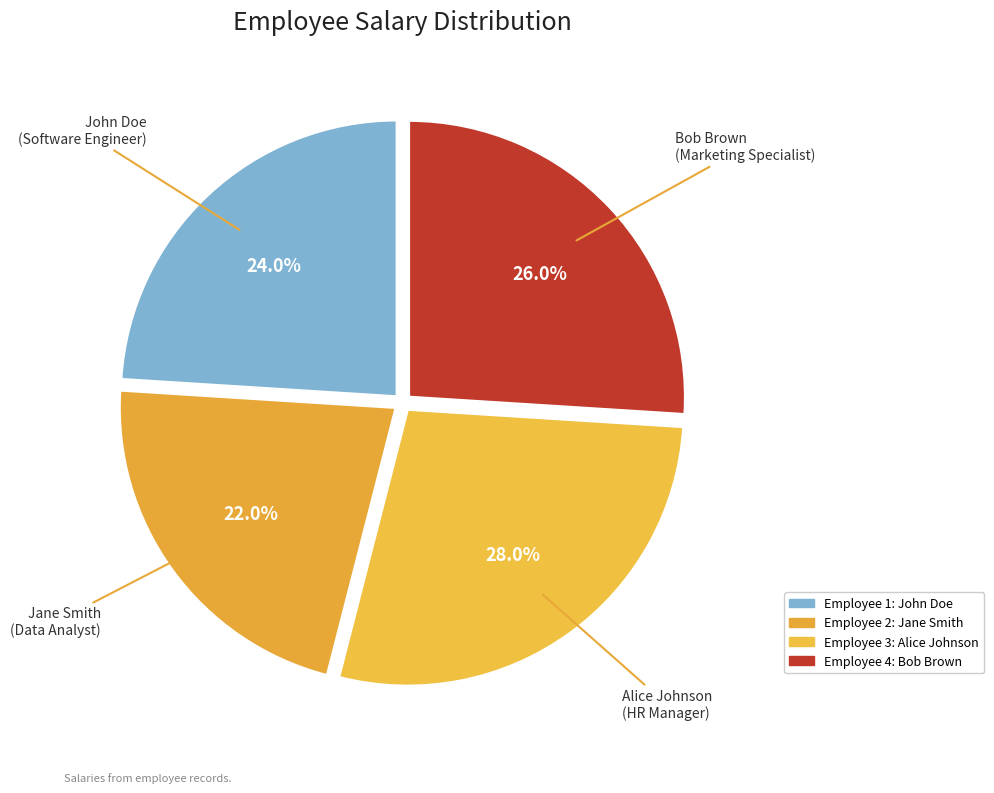

Count the number of slices in the pie.

4